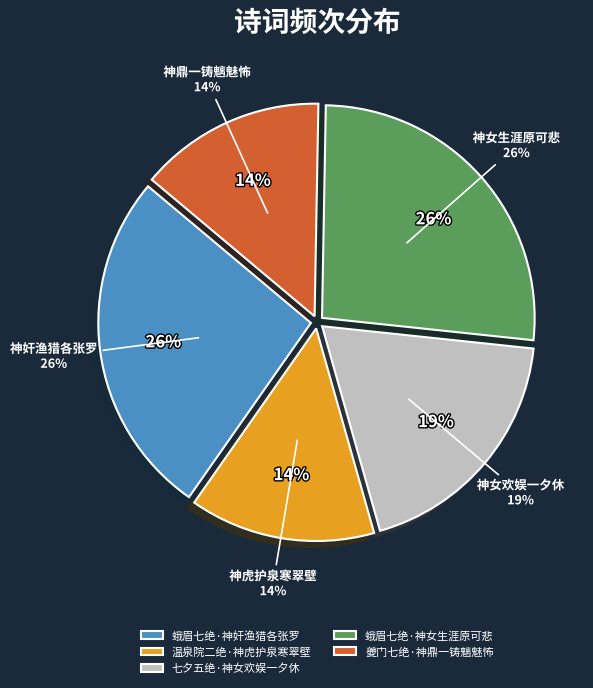

To the nearest percent, what is the combined percentage of 夔门七绝·神鼎一铸魑魅怖 and 蛾眉七绝·神女生涯原可悲?

41%